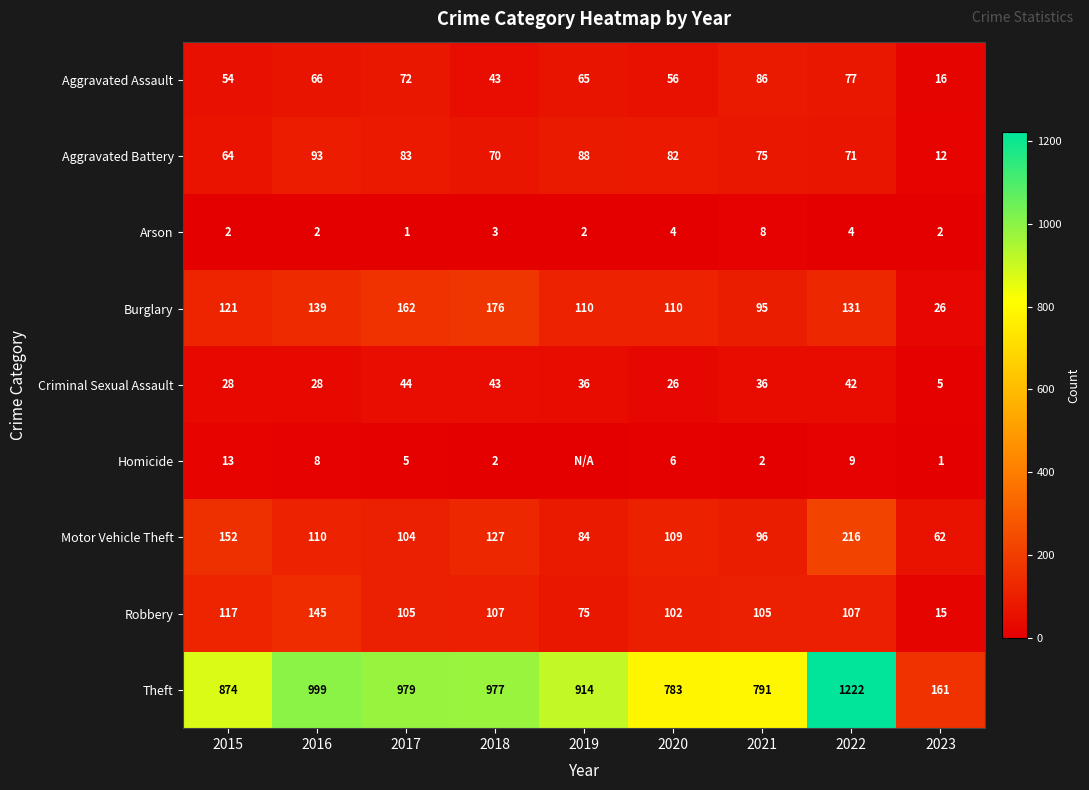

What is the difference between the highest and lowest values at 2018?

975